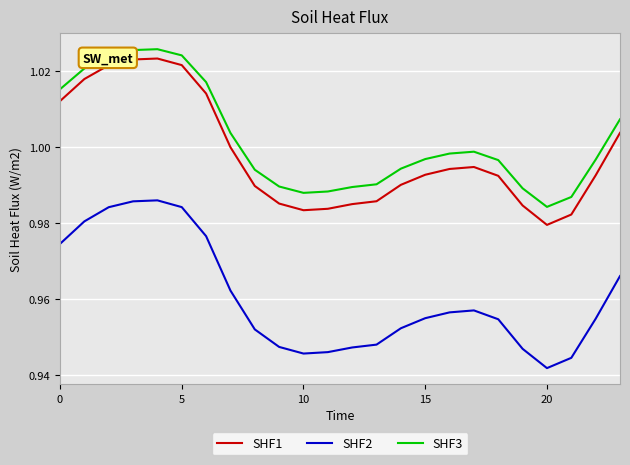

True or false: SHF1 and SHF3 cross at least once.

False